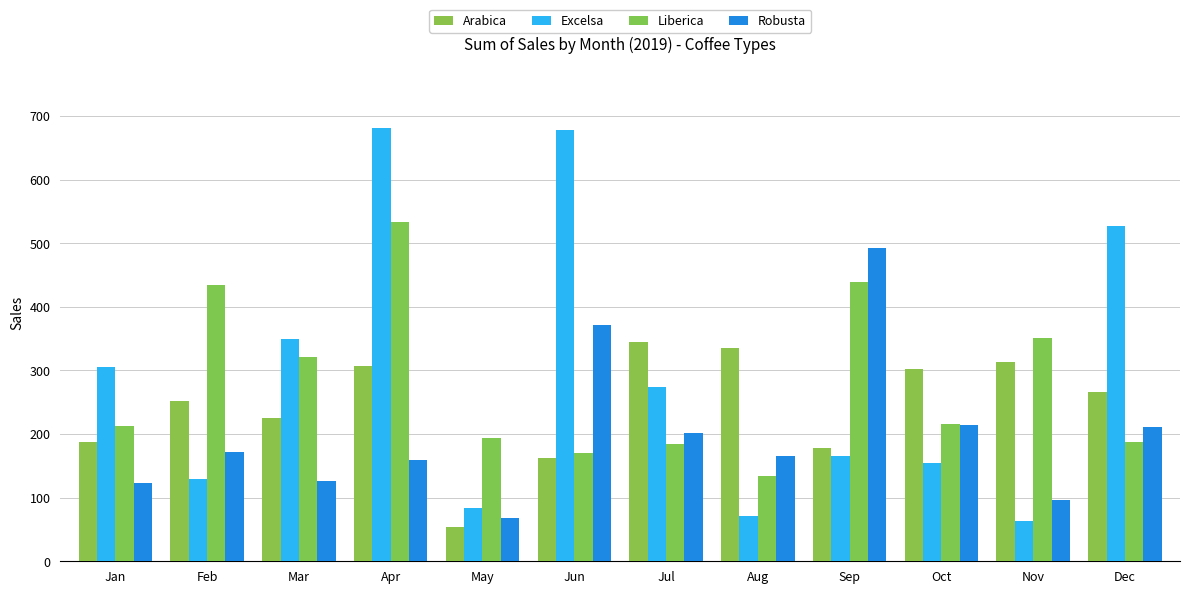

At which label does Arabica reach its minimum?

May